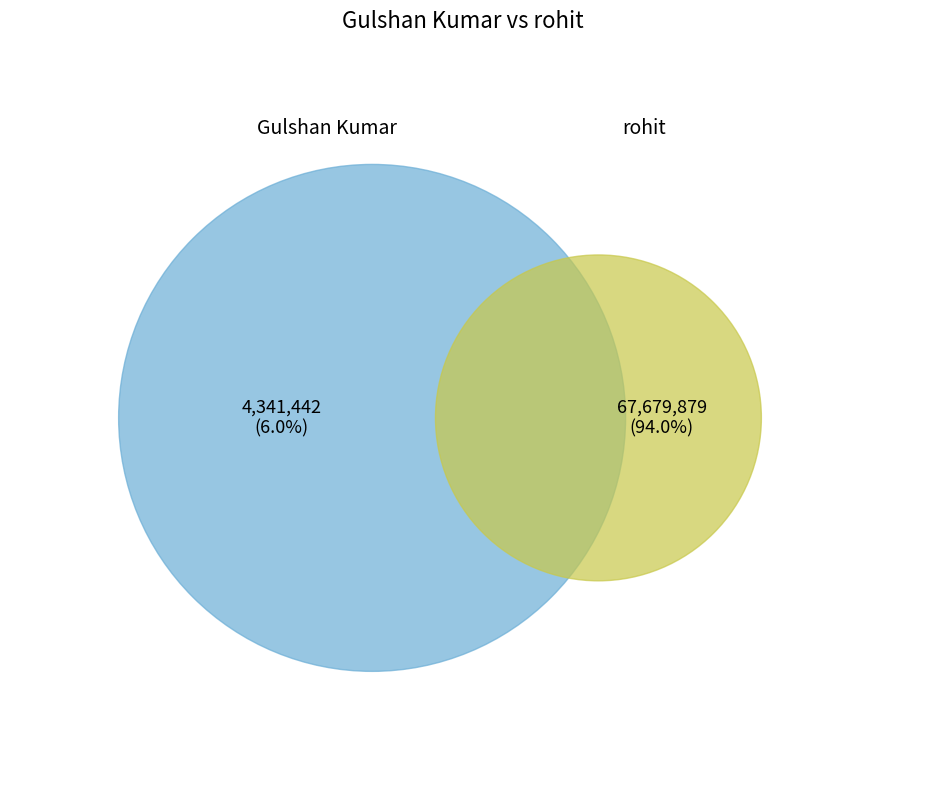

Combined, do Gulshan Kumar and rohit account for over 50%?

Yes